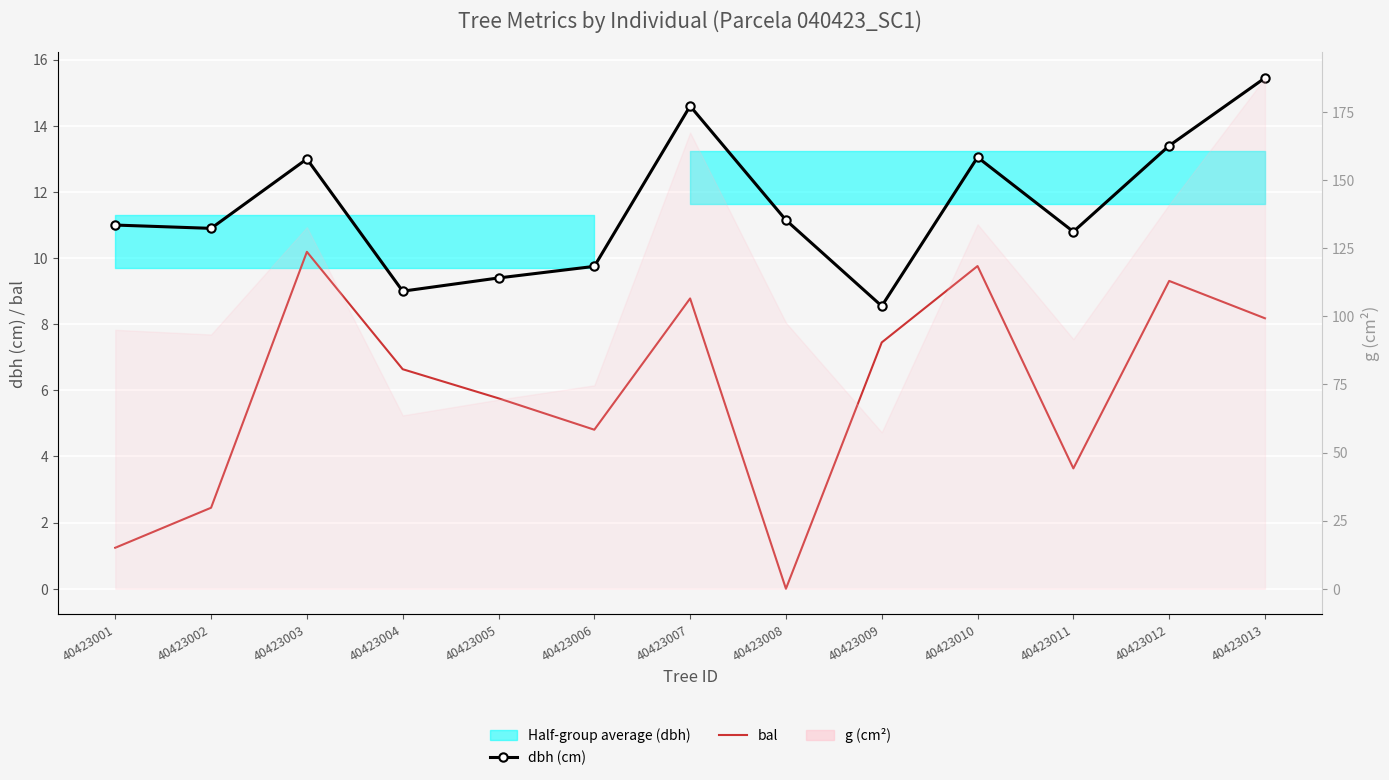

What is the sum of the bal values at 40423010 and 40423006?

14.6